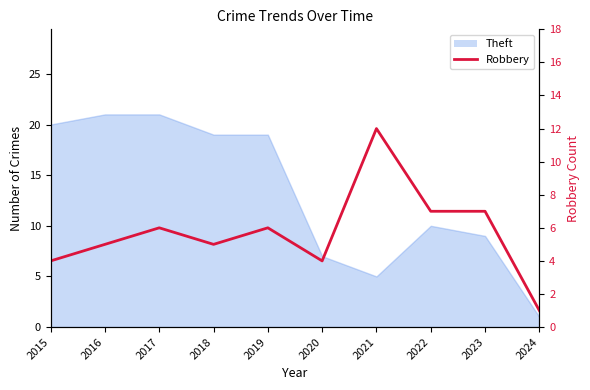

Where does the data first go above 6?

2021